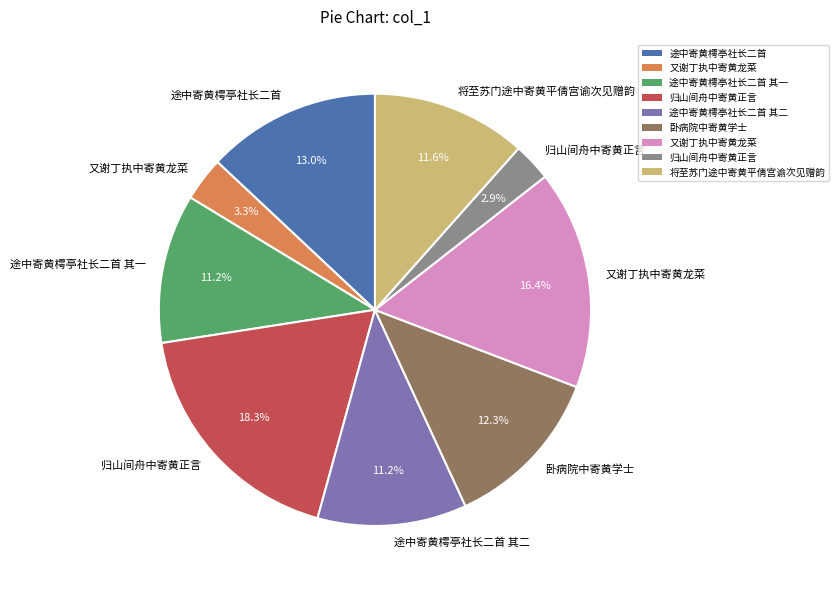

Is there a majority slice in this chart?

No